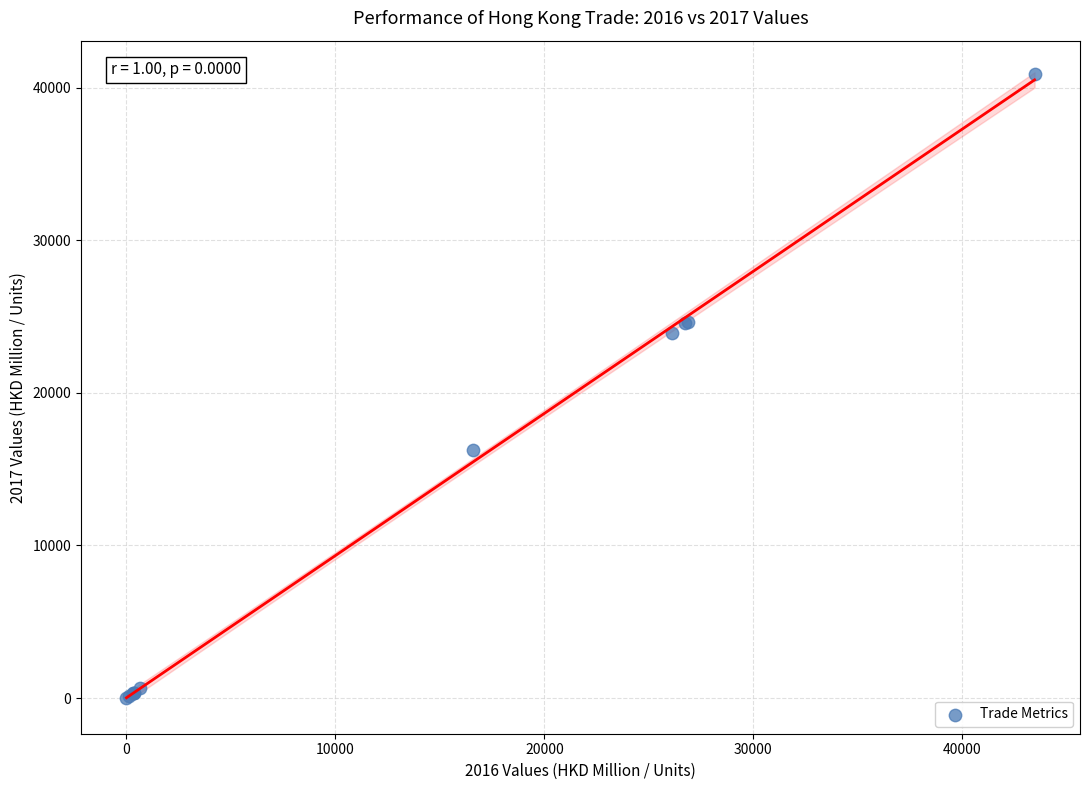

What Y value in the scatter plot is closest to 20461?

23922.9